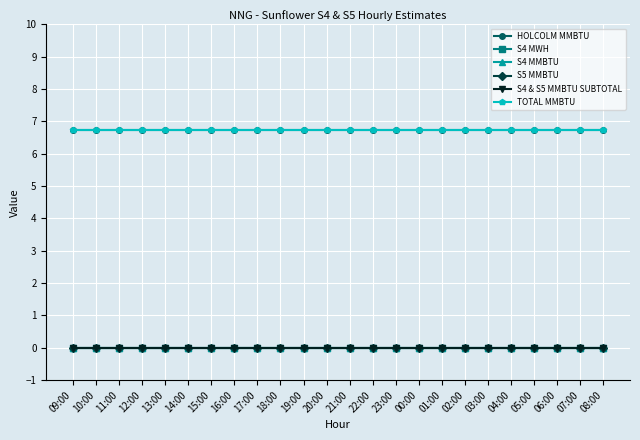

Does the chart have visible grid lines?

Yes